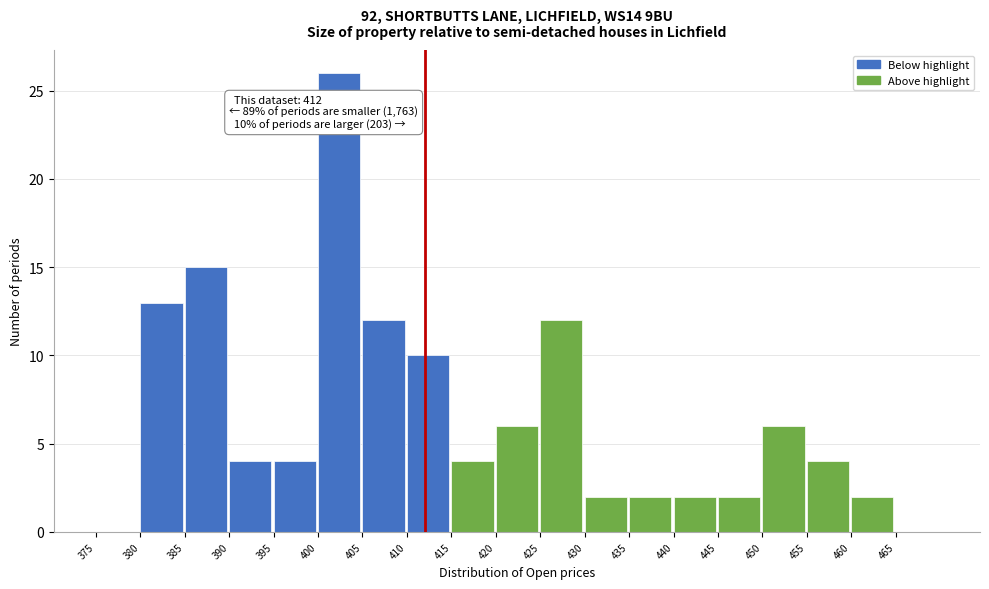

Over which range of the x-axis is the bar tallest?

400 to 405